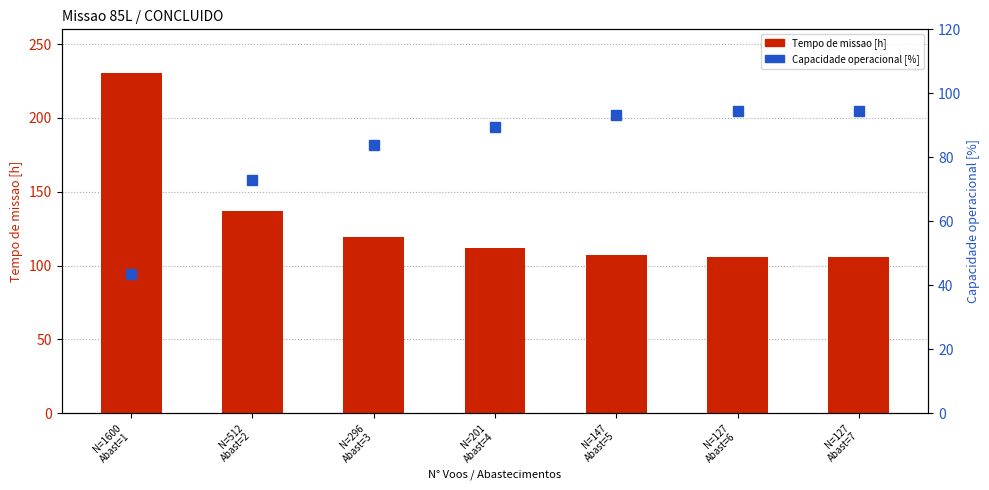

Rank the series by their maximum value, from highest to lowest.

Tempo de missao [h], Capacidade operacional [%]